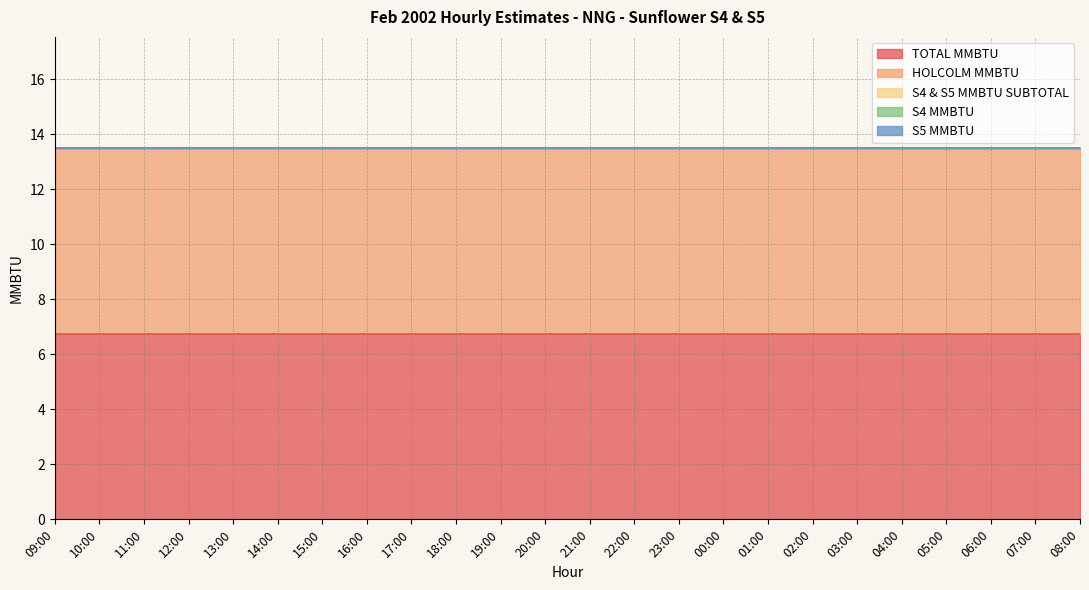

At 06:00, list the series in order from largest to smallest.

TOTAL MMBTU, HOLCOLM MMBTU, S4 & S5 MMBTU SUBTOTAL, S4 MMBTU, S5 MMBTU